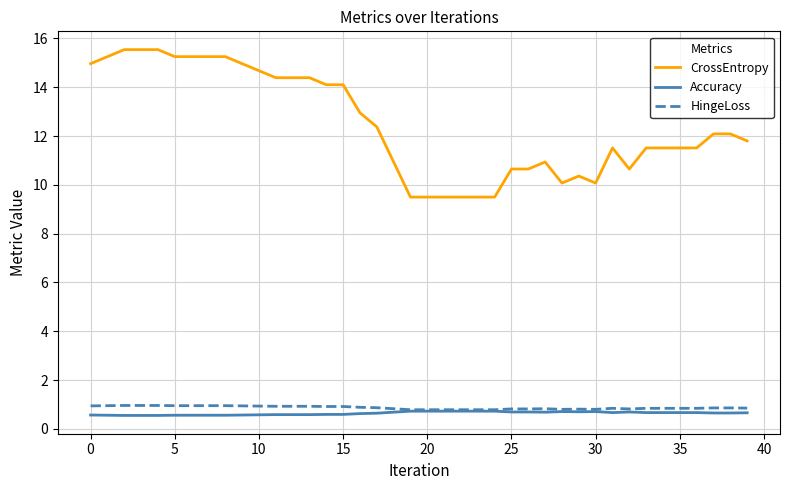

Which series has the widest spread of values?

CrossEntropy